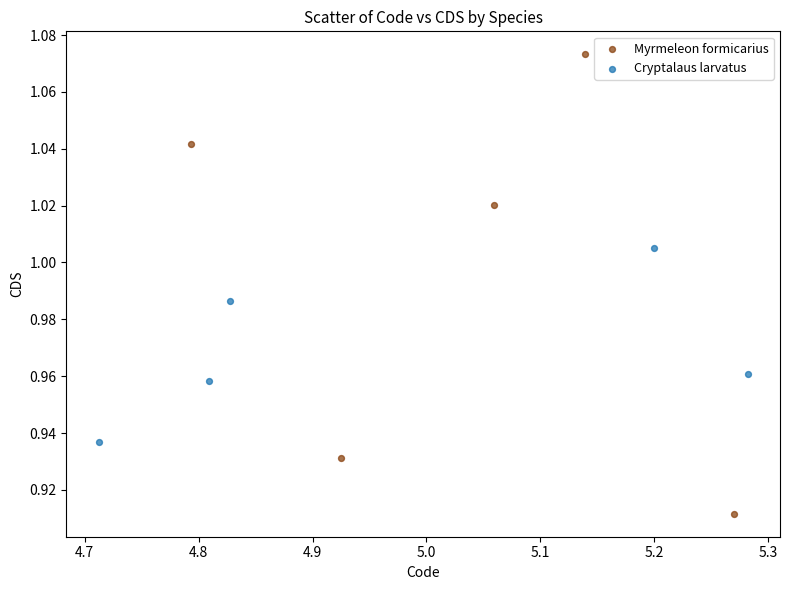

Which series contains the highest Y value?

Myrmeleon formicarius